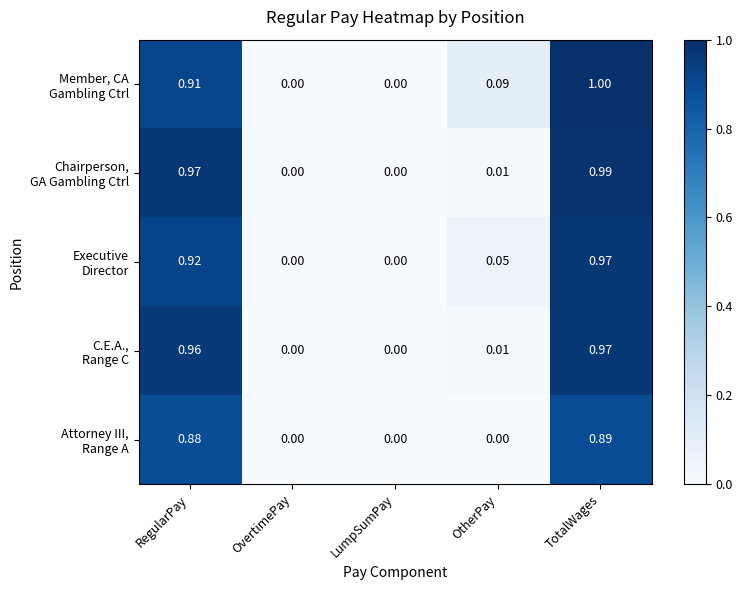

At which category does the chart reach its peak across all series?

TotalWages